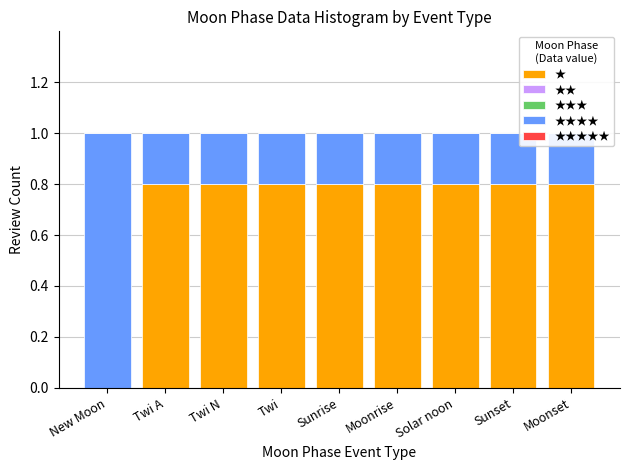

The value of ★ at Twi A is 0.8. True or false?

True